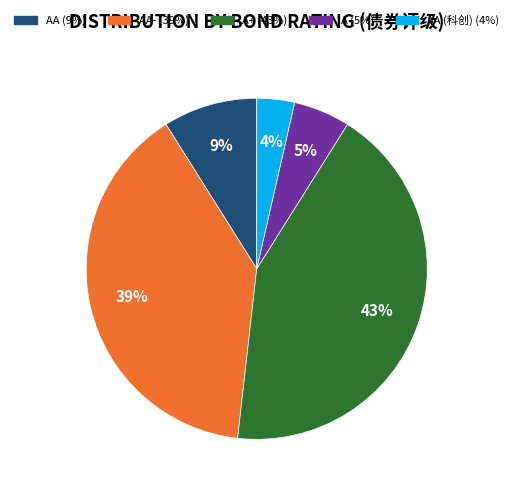

To the nearest percent, what is the average slice percentage?

20%